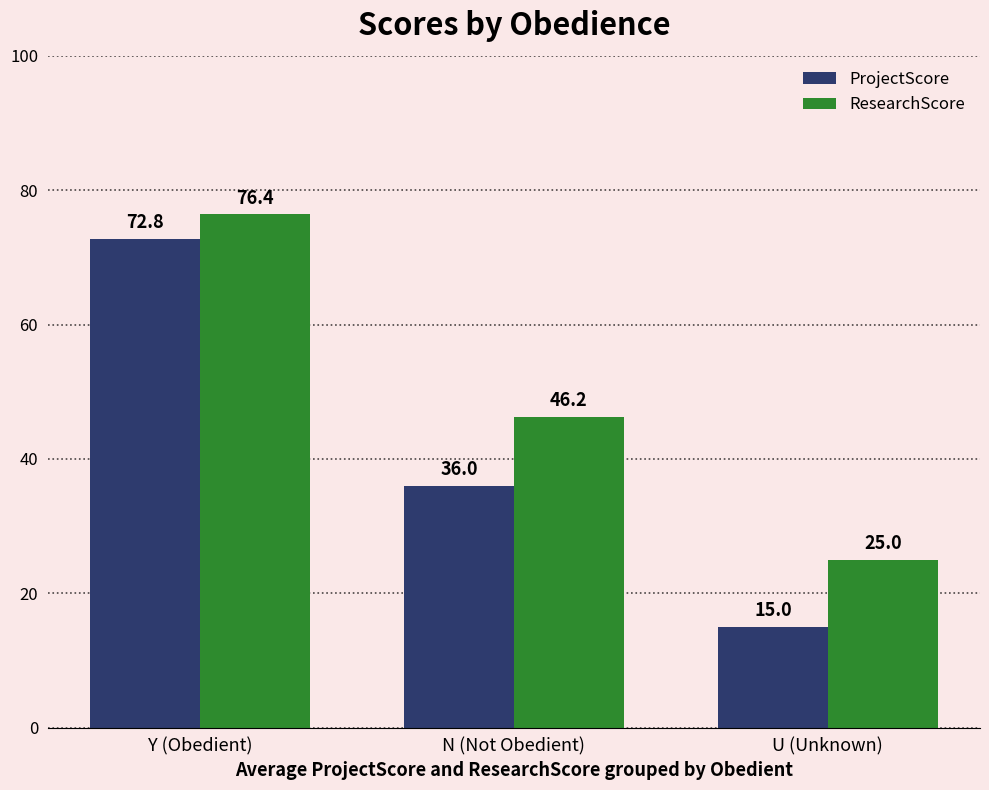

What is the minimum value shown in the chart?

15.0